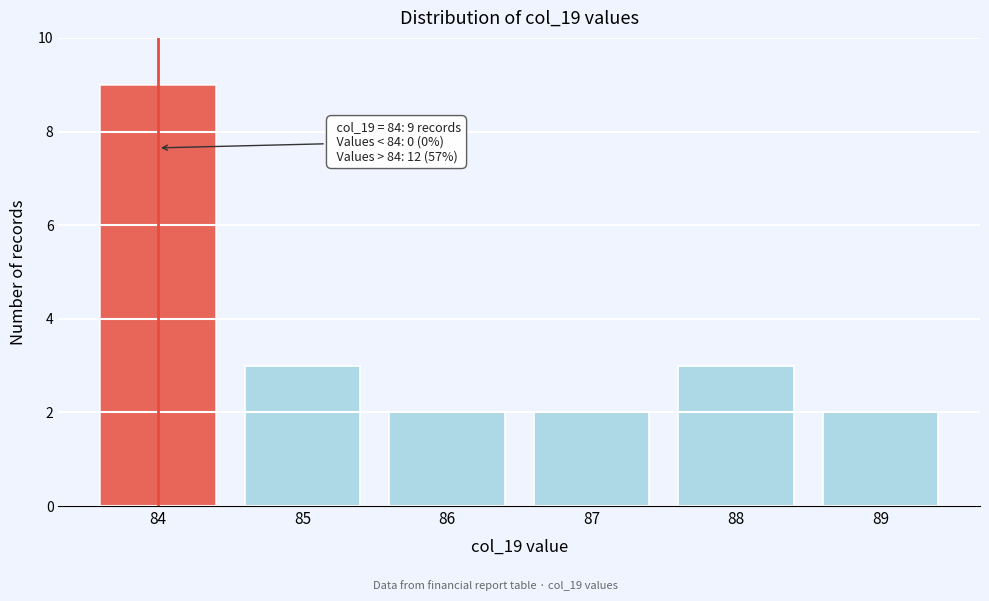

Reading left to right, what are all the values shown in this chart?

84=9	85=3	86=2	87=2	88=3	89=2